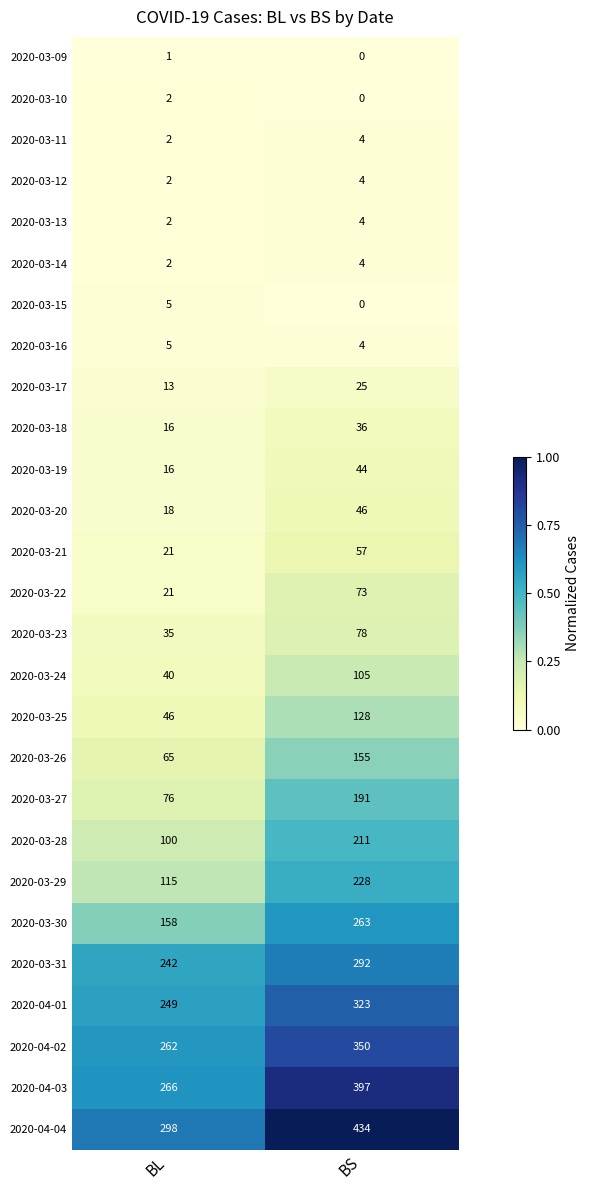

At which label does 2020-03-17 reach its minimum?

BL